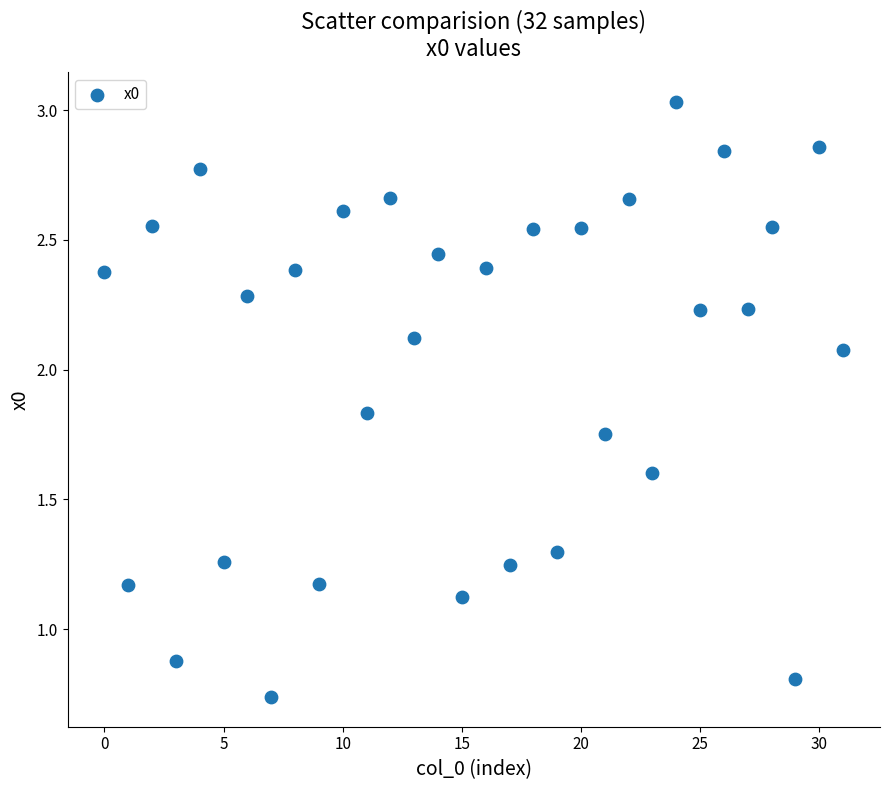

What is the range of Y values (max minus min)?

2.3